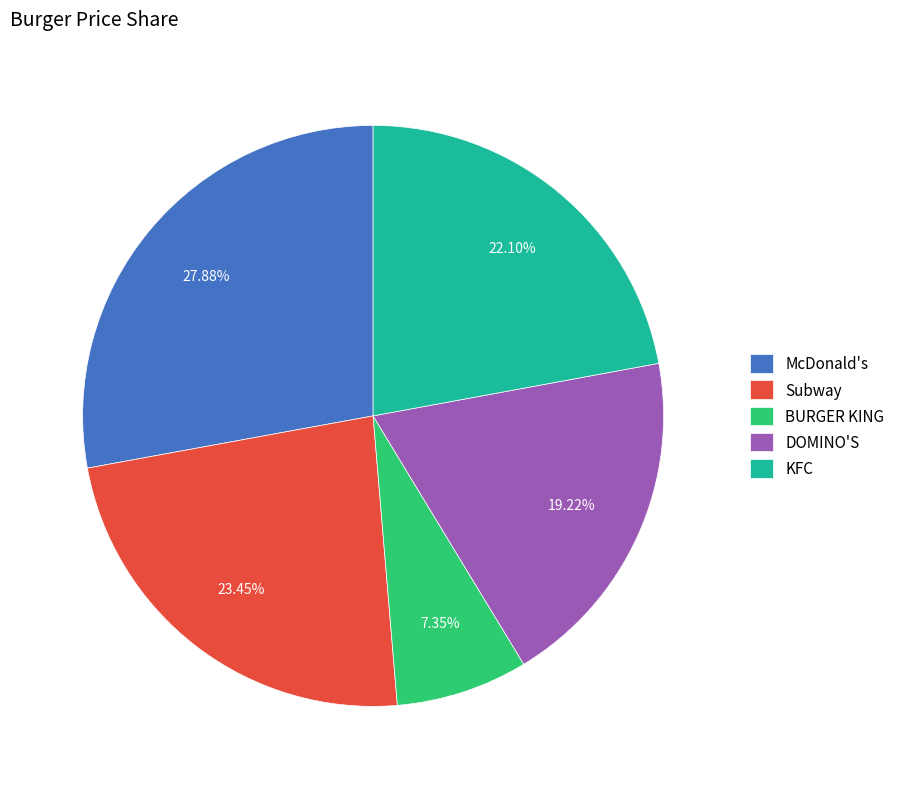

To the nearest percent, what is the combined percentage of DOMINO'S and Subway?

43%